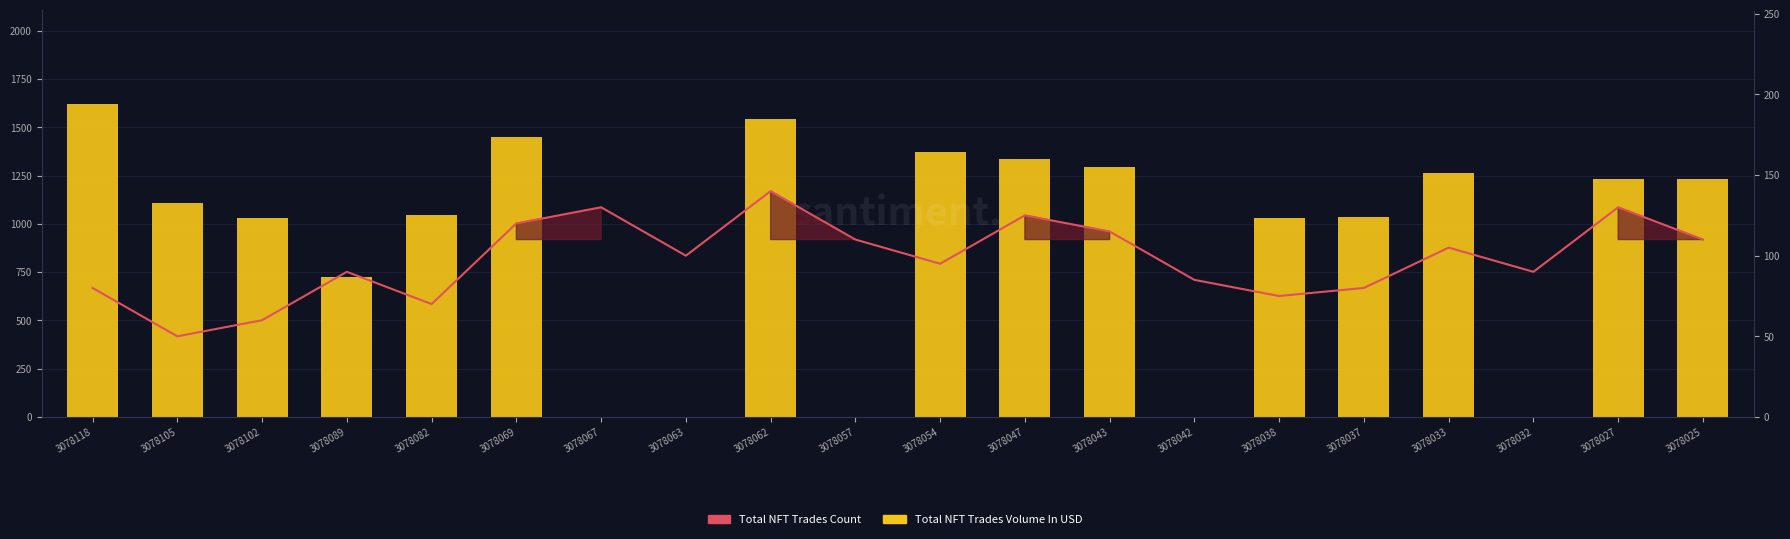

At 3078089, list the series in order from smallest to largest.

Total NFT Trades Count, Total NFT Trades Volume In USD